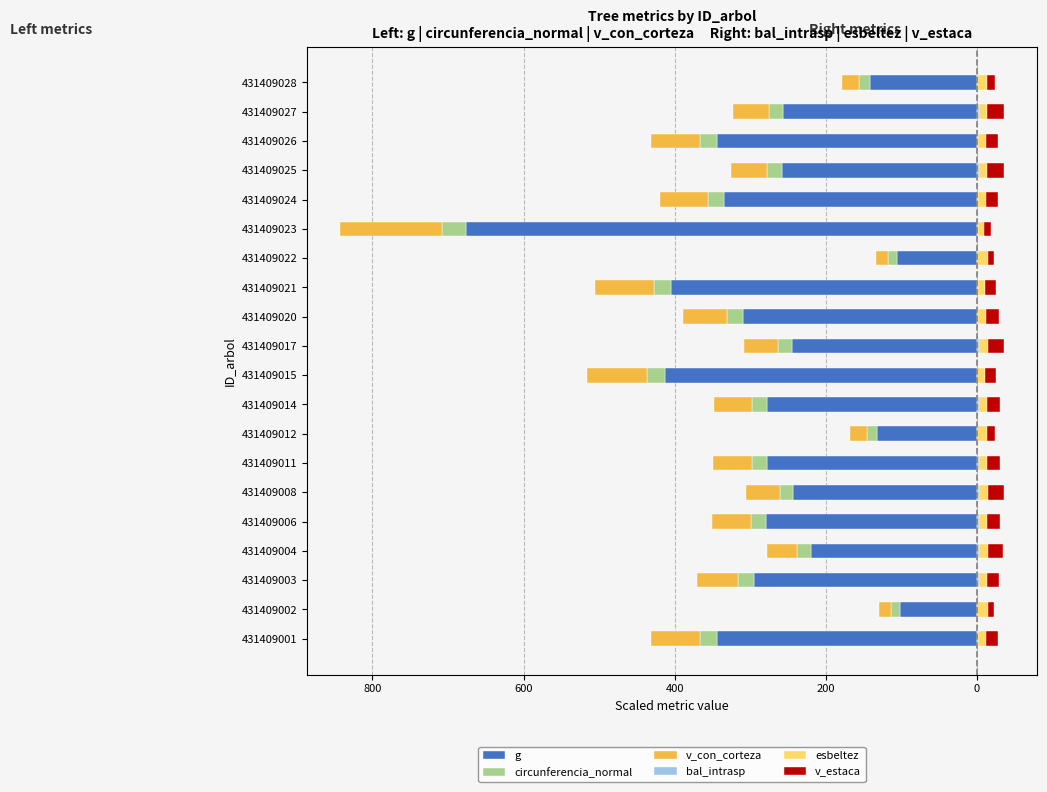

Reading right to left, what are all the values shown in this chart?

g: -141.4	-256.4	-343.9	-258.2	-334.3	-676.6	-105.2	-404.1	-310.0	-244.5	-412.5	-277.3	-131.9	-277.4	-242.7	-279.3	-219.8	-295.4	-101.5	-344.2
circunferencia_normal: -14.1	-18.9	-21.9	-19.0	-21.6	-30.7	-12.1	-23.8	-20.8	-18.5	-24.0	-19.7	-13.6	-19.7	-18.4	-19.8	-17.5	-20.3	-11.9	-21.9
v_con_corteza: -23.6	-47.3	-65.4	-47.6	-63.4	-135.5	-16.7	-78.0	-58.3	-44.8	-79.8	-51.6	-21.8	-51.6	-44.5	-52.0	-39.8	-55.3	-16.0	-65.4
bal_intrasp: 0.0	2.8	1.7	2.7	1.8	2.1	0.4	0.9	2.0	2.9	0.6	2.5	0.2	2.4	3.0	2.3	3.1	2.2	0.8	1.6
esbeltez: 13.1	11.2	10.2	11.1	10.2	8.0	14.1	9.6	10.5	11.3	9.6	10.9	13.3	10.9	11.4	10.9	11.7	10.7	14.3	10.1
v_estaca: 11.5	21.7	16.1	21.6	16.2	8.5	8.5	15.1	16.7	21.9	15.0	17.2	10.7	17.2	21.8	17.2	20.0	16.8	8.1	16.1